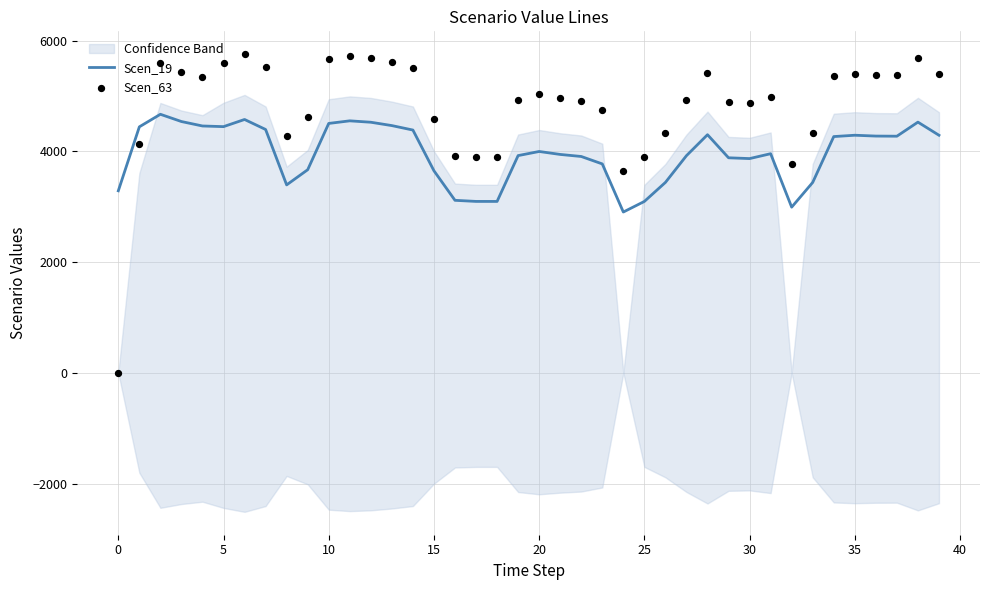

Which series has the largest total across all categories?

Scen_63